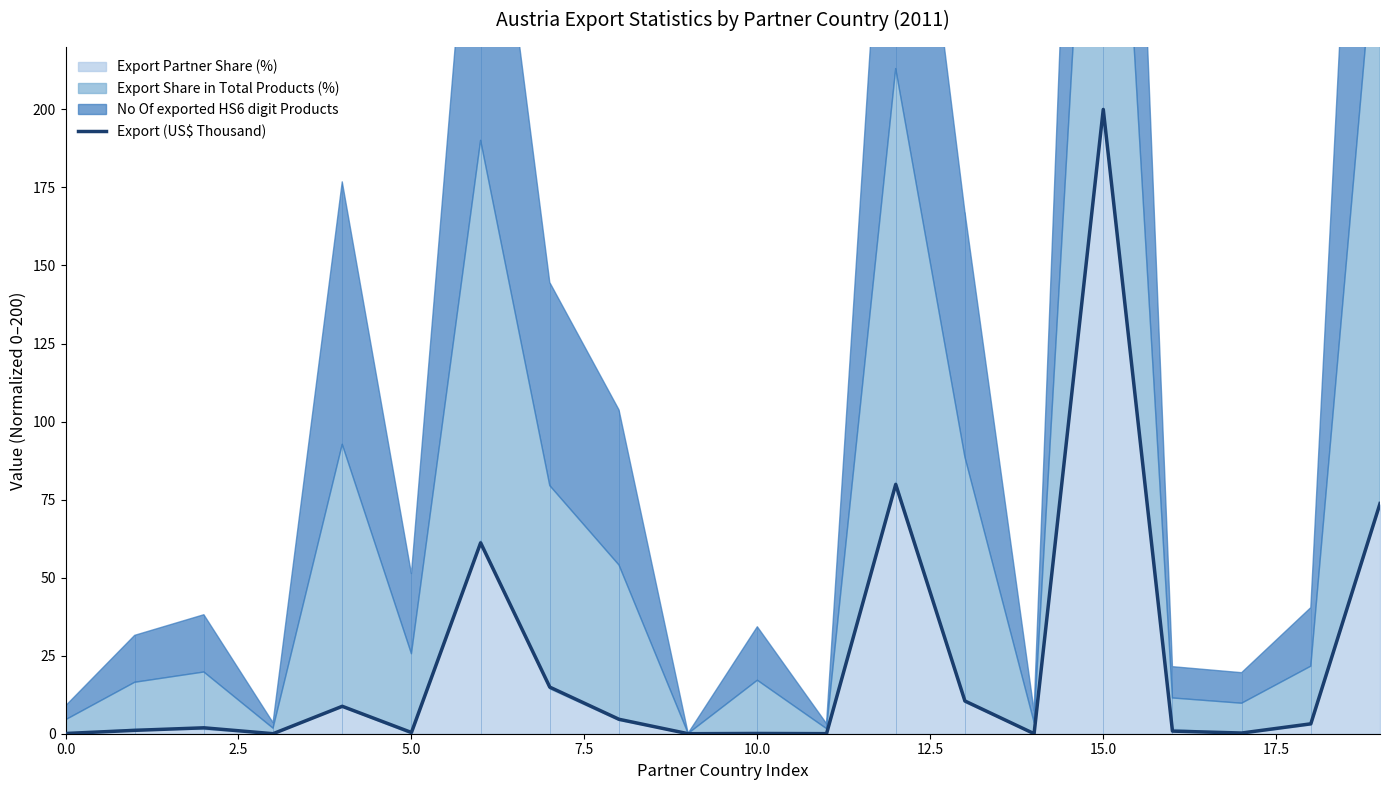

What is the highest value of the Export (US$ Thousand) series?

200.0